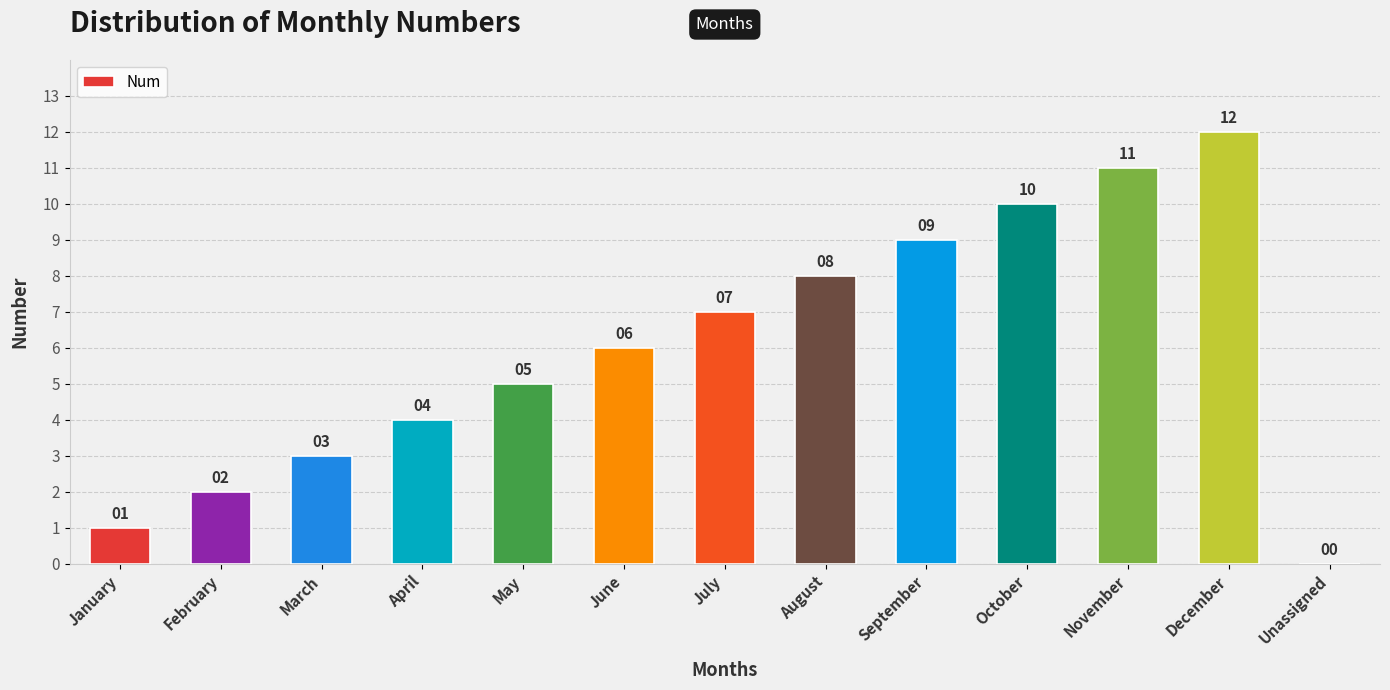

What is the change in value from January to September?

+8